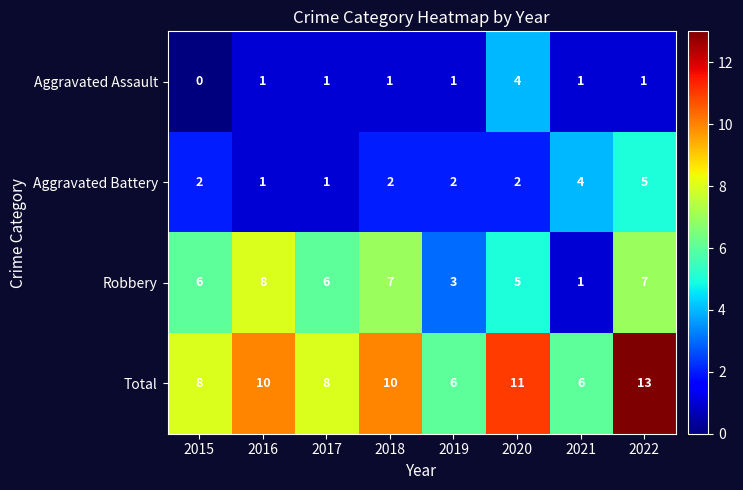

At which category is the sum across all series the highest?

2022